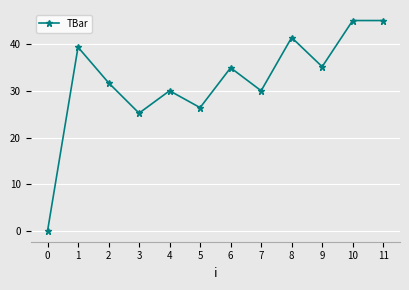

True or false: the data has more than 2 interior local peaks.

True